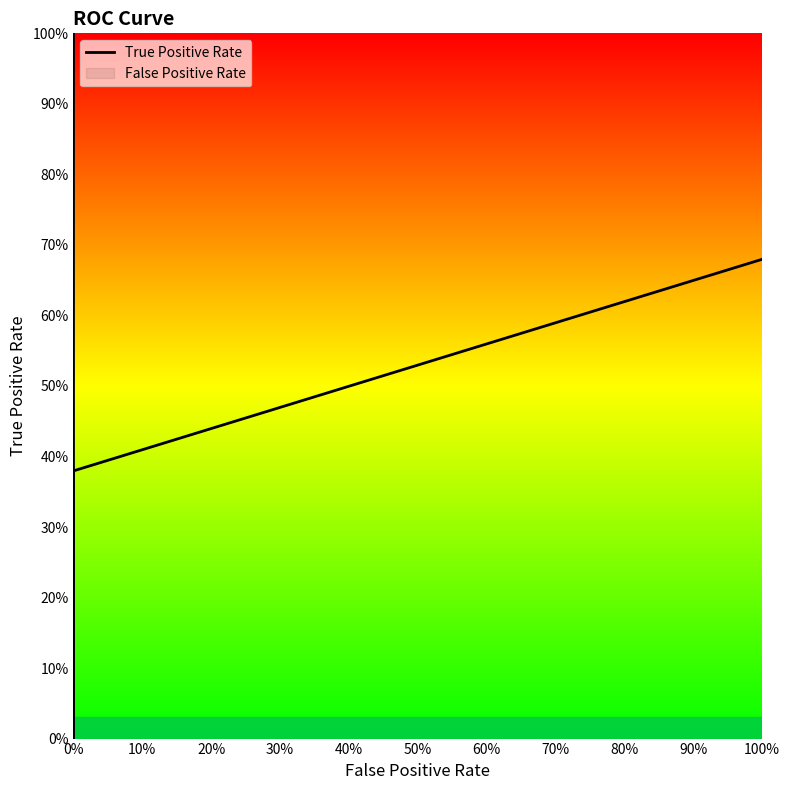

True or false: the data shows 0.4 at 0%.

False